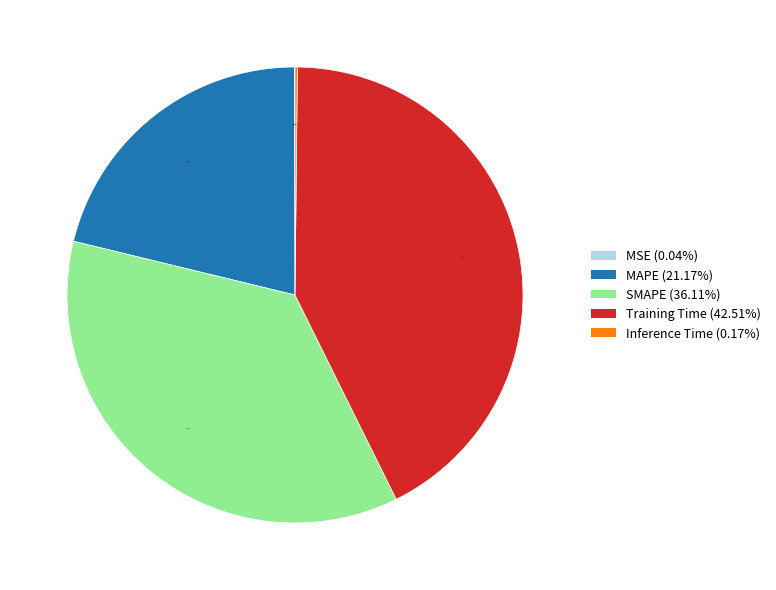

Which slice is the largest?

Training Time